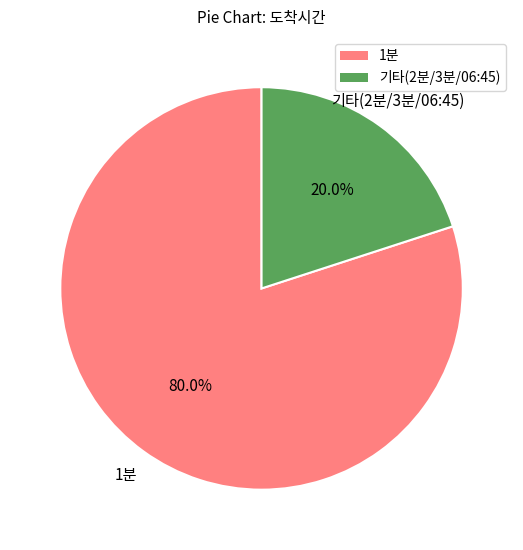

To the nearest percent, what is the average slice percentage?

50%